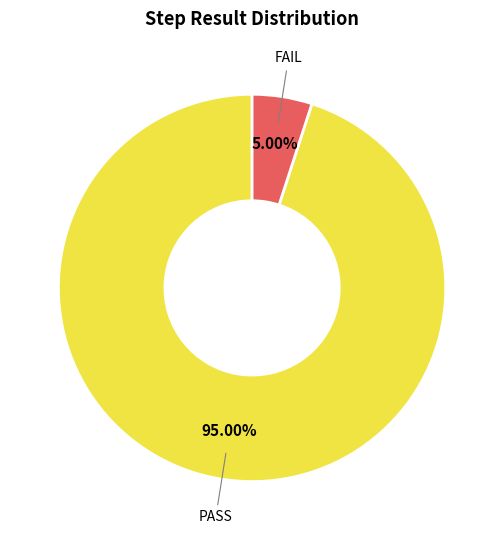

Is there any slice that represents more than half of the pie?

Yes